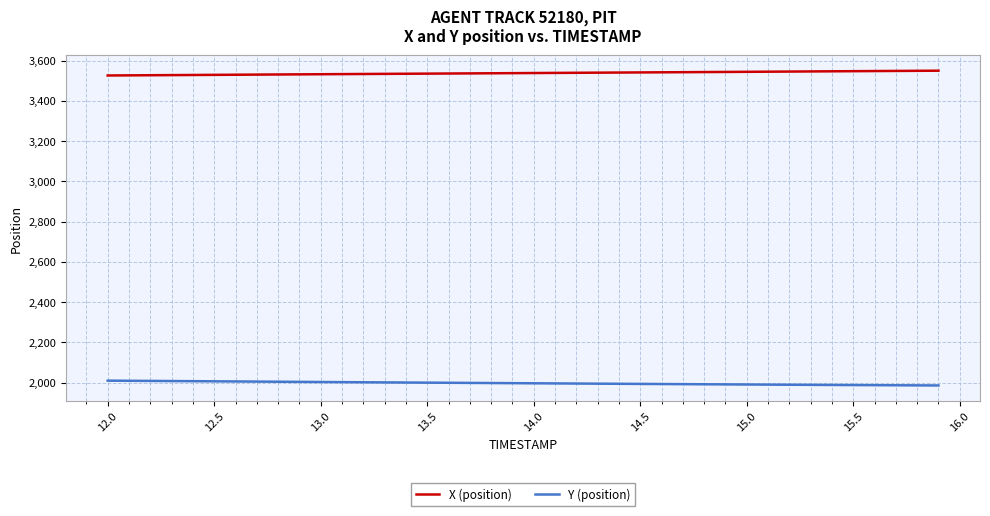

List the series in order of their overall mean, highest first.

X (position), Y (position)